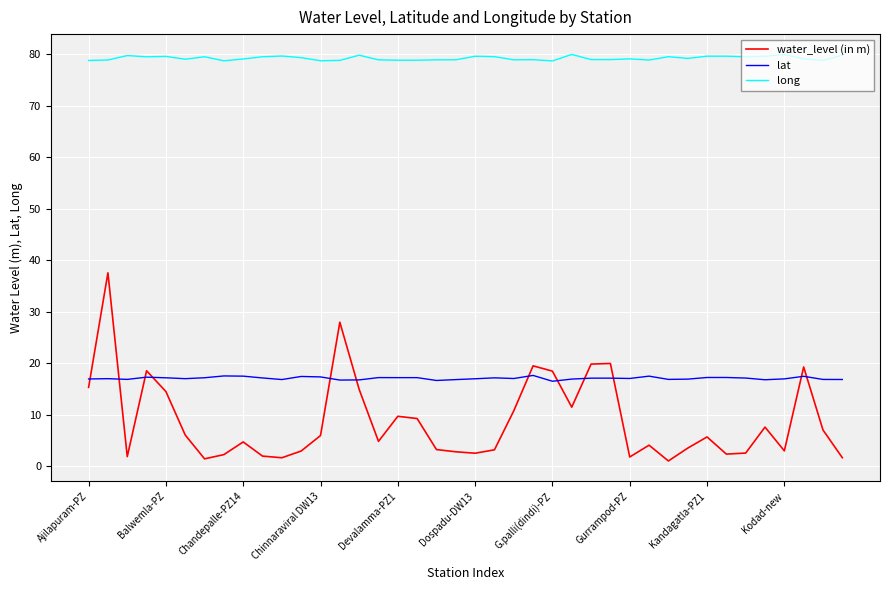

True or false: lat and long cross at least once.

False